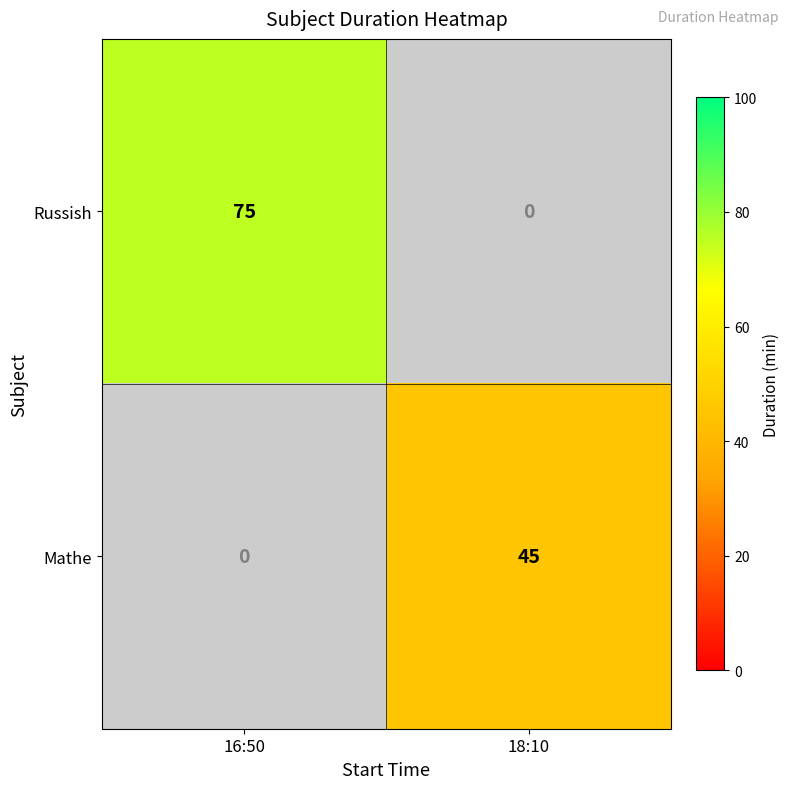

True or false: Russish has a value of 32 at 16:50.

False